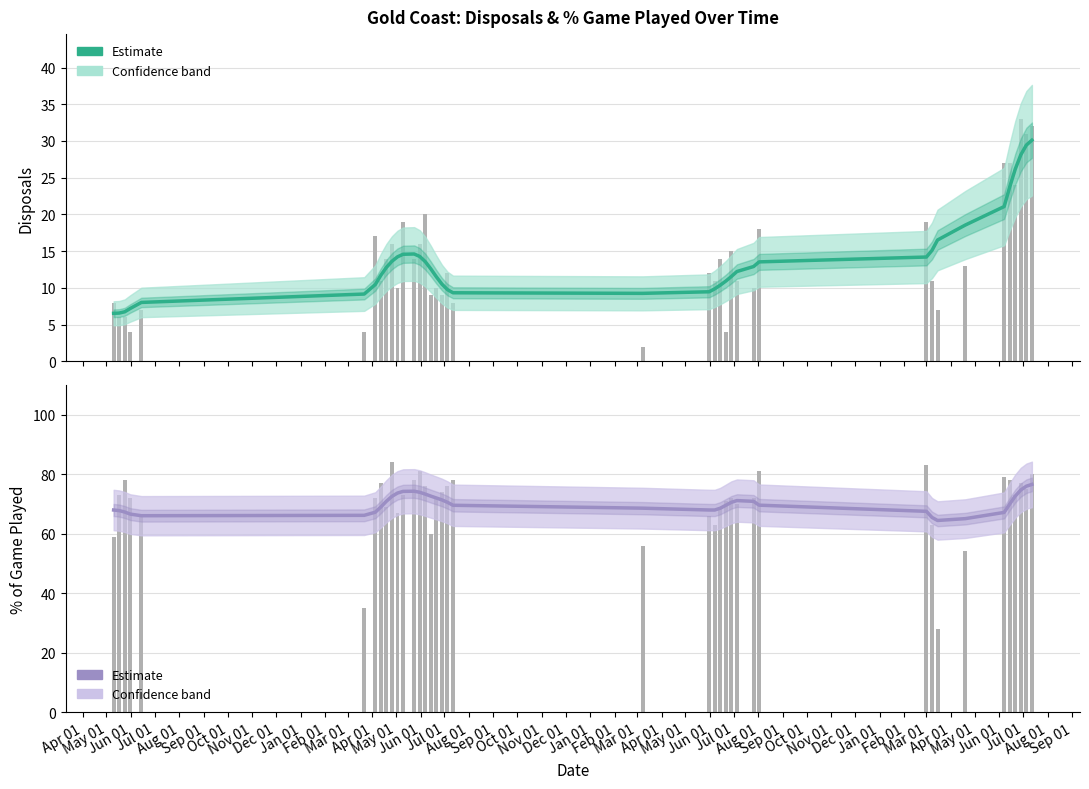

What is the difference between the Estimate (% game played) values at Aug 01 and Jul 01?

6.6